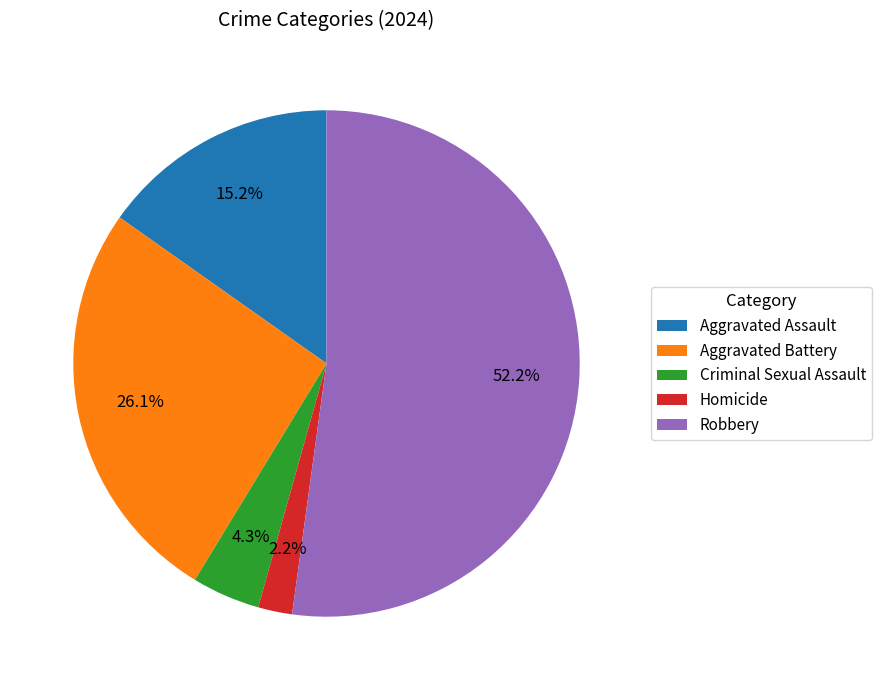

To the nearest percent, what is the average slice percentage?

20%